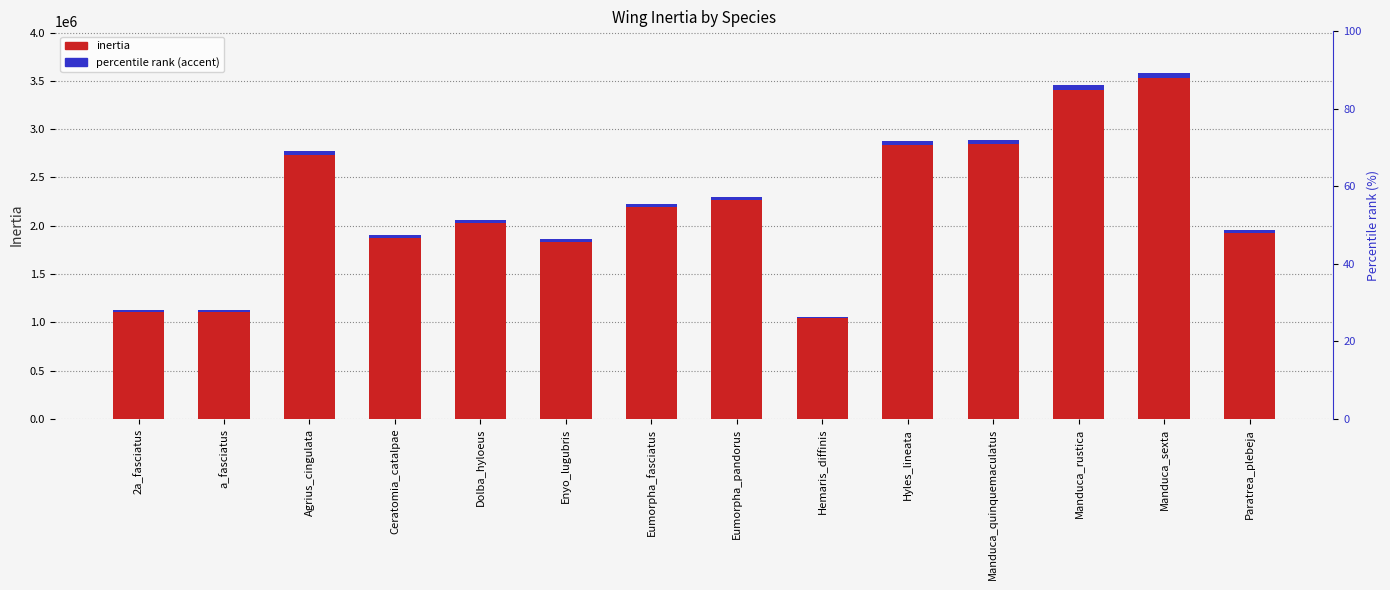

Reading right to left, list all the values displayed in this chart.

inertia: 1953913.6	3582601.6	3457940.0	2892982.7	2881176.6	1058291.0	2296240.3	2223509.3	1859472.6	2058852.2	1907114.8	2769785.2	1125717.5	1125717.5
accent mark: 29308.7	53739.0	51869.1	43394.7	43217.6	15874.4	34443.6	33352.6	27892.1	30882.8	28606.7	41546.8	16885.8	16885.8